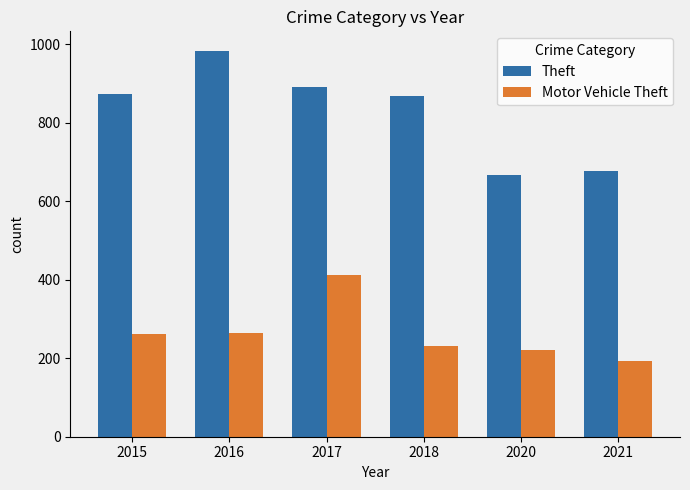

What is the average value of the Motor Vehicle Theft series?

264